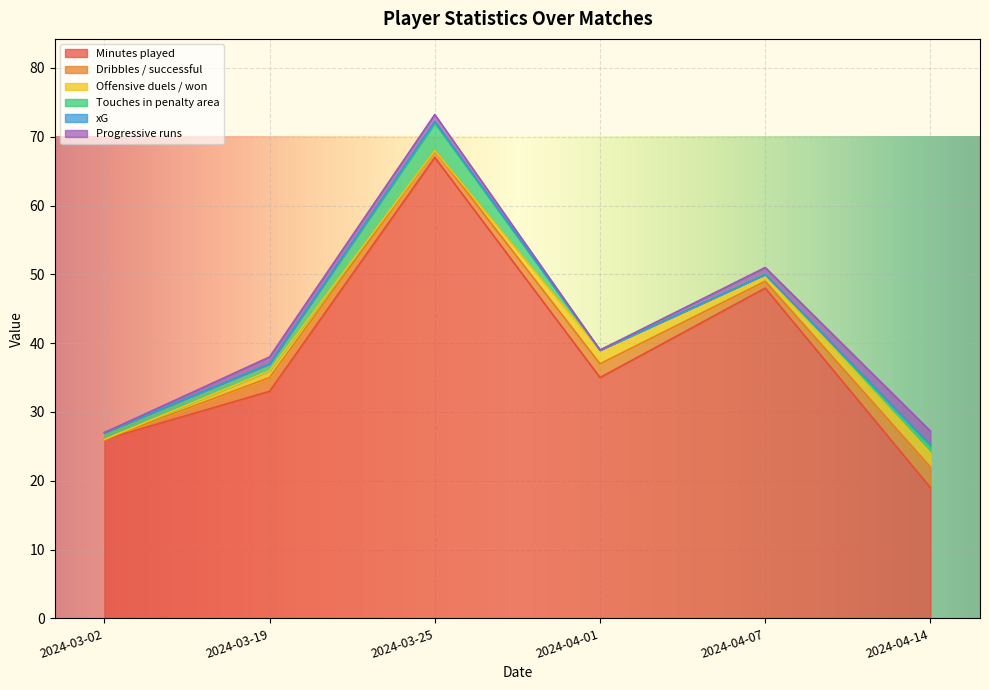

At how many categories does at least one series exceed 23?

5